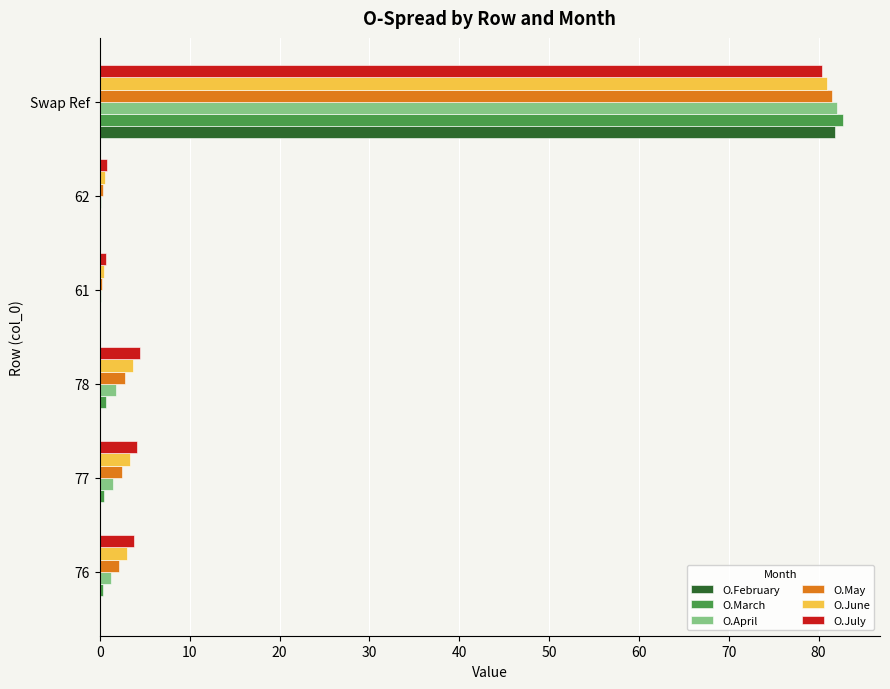

Which category has the highest value across all series?

Swap Ref